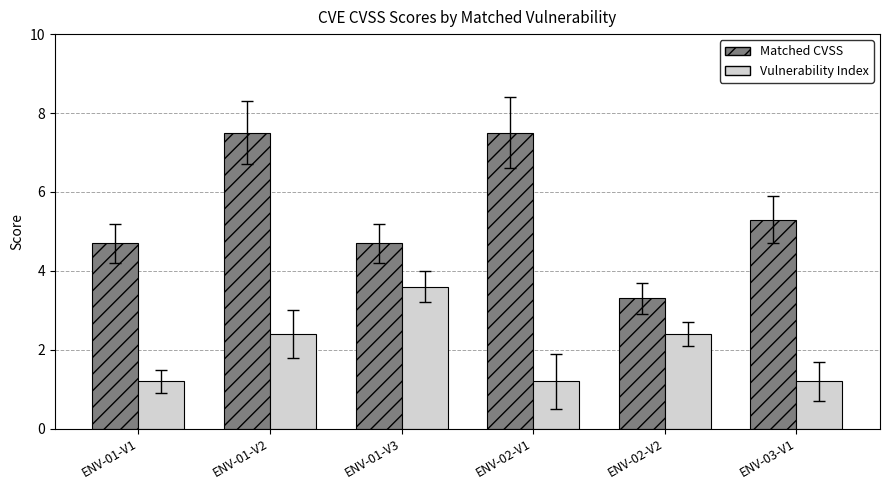

What is the difference between the highest and lowest values at ENV-01-V2?

5.1